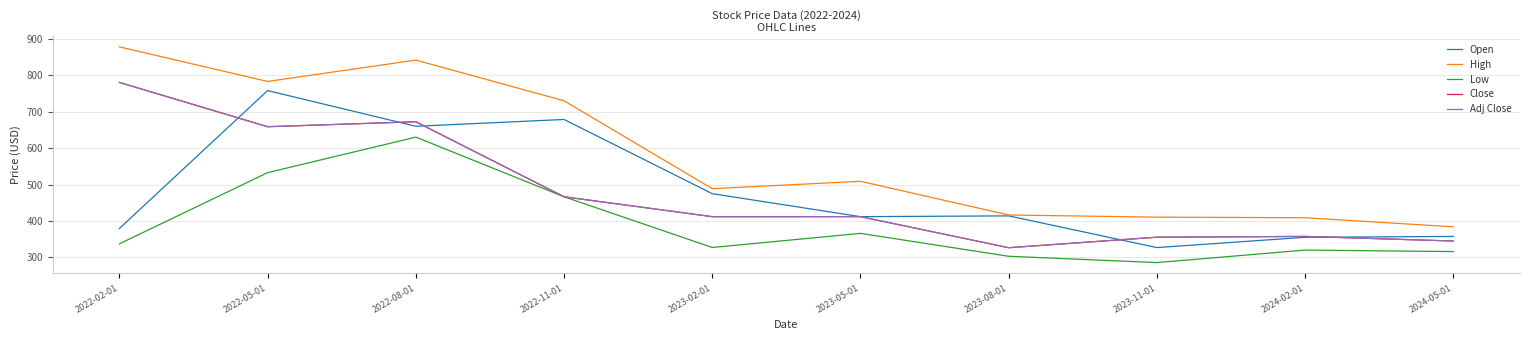

What is the label of the 7th point from the right?

2022-11-01